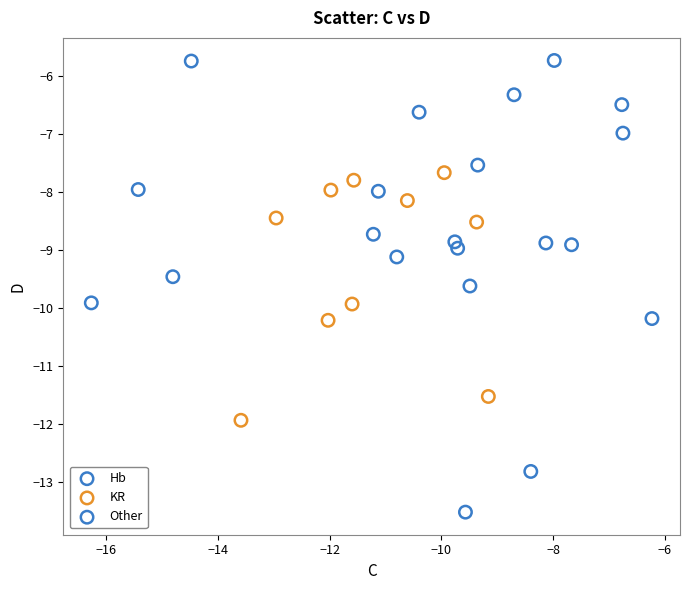

Which series has the widest spread of Y values?

Other